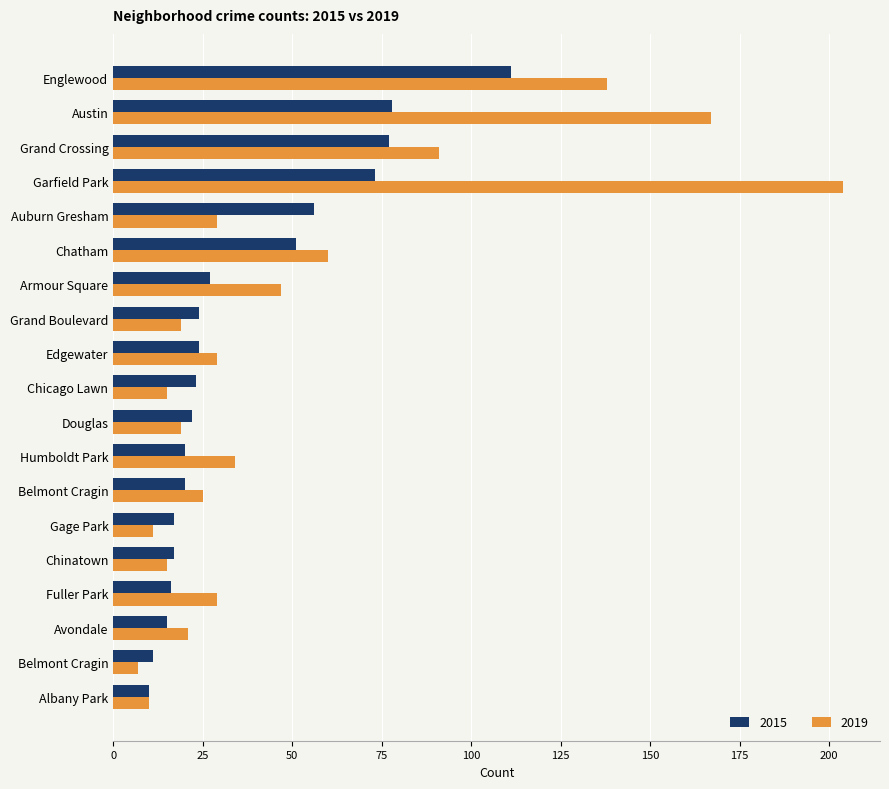

What are all the series names shown in the legend?

2015, 2019